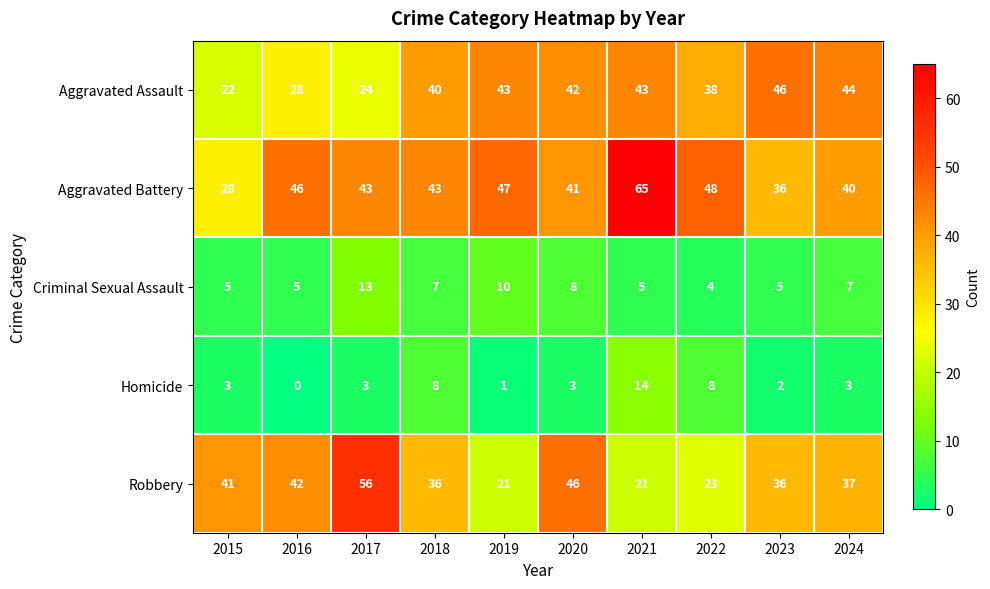

What is the average value of the Aggravated Battery series?

44